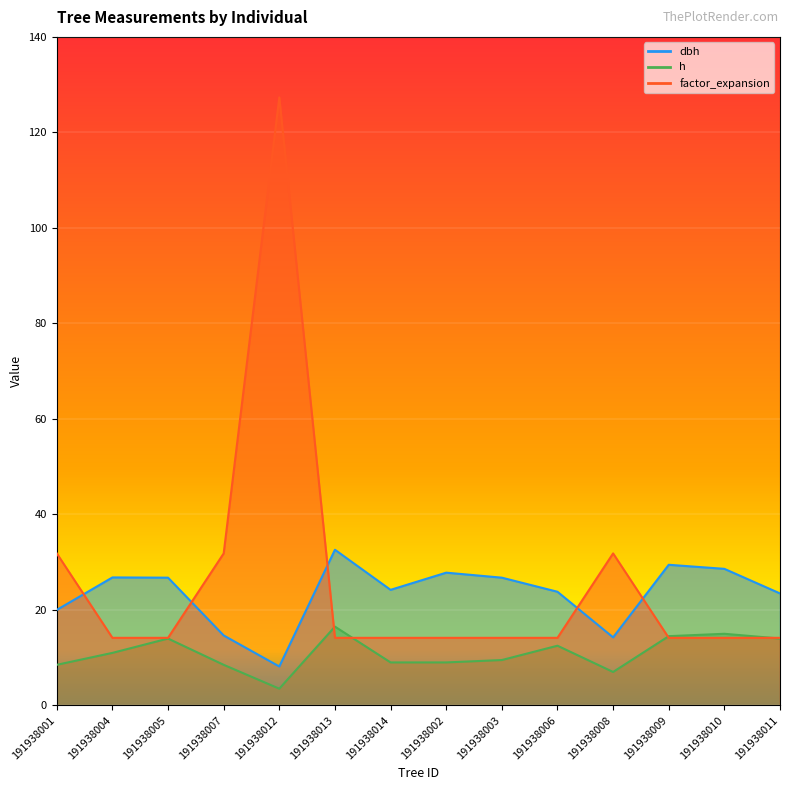

Which series changed the most between 191938013 and 191938006?

dbh